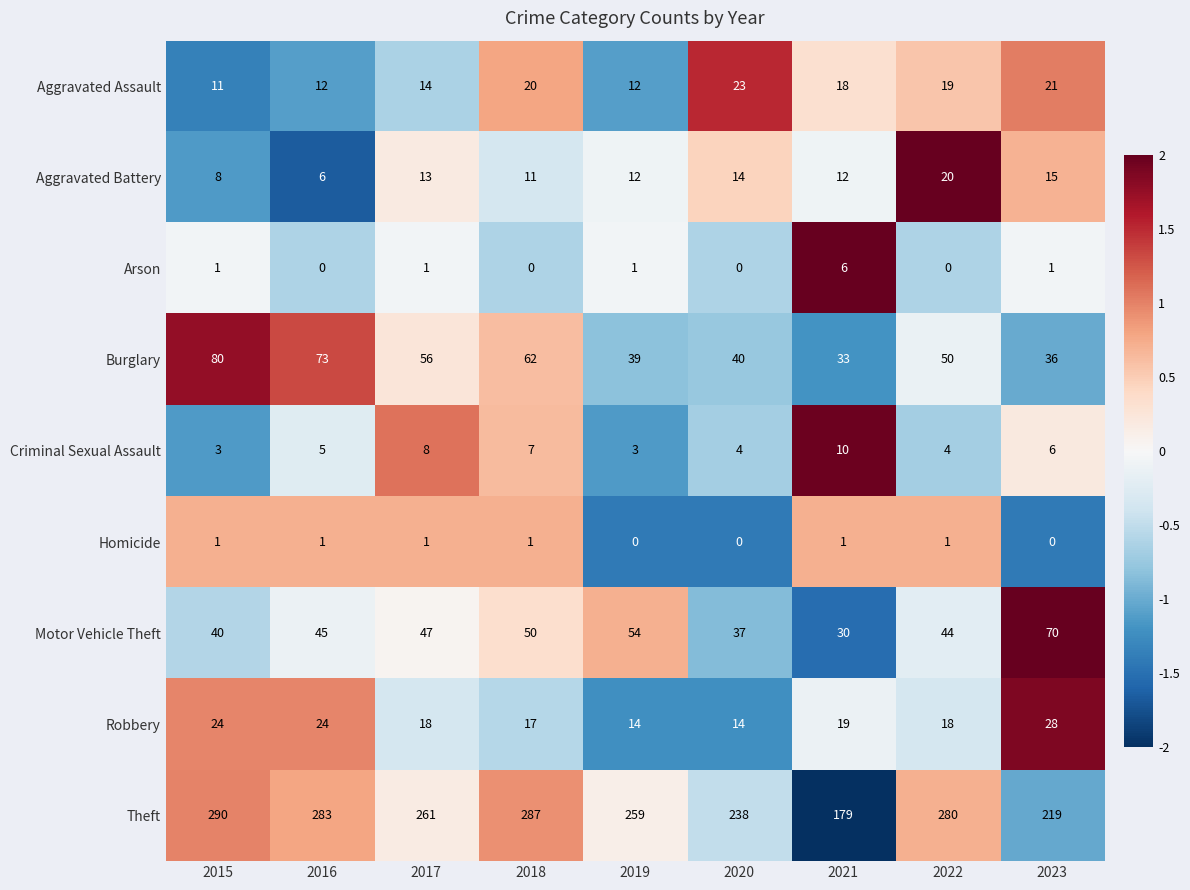

What is the spread (max minus min) of values at 2022?

280